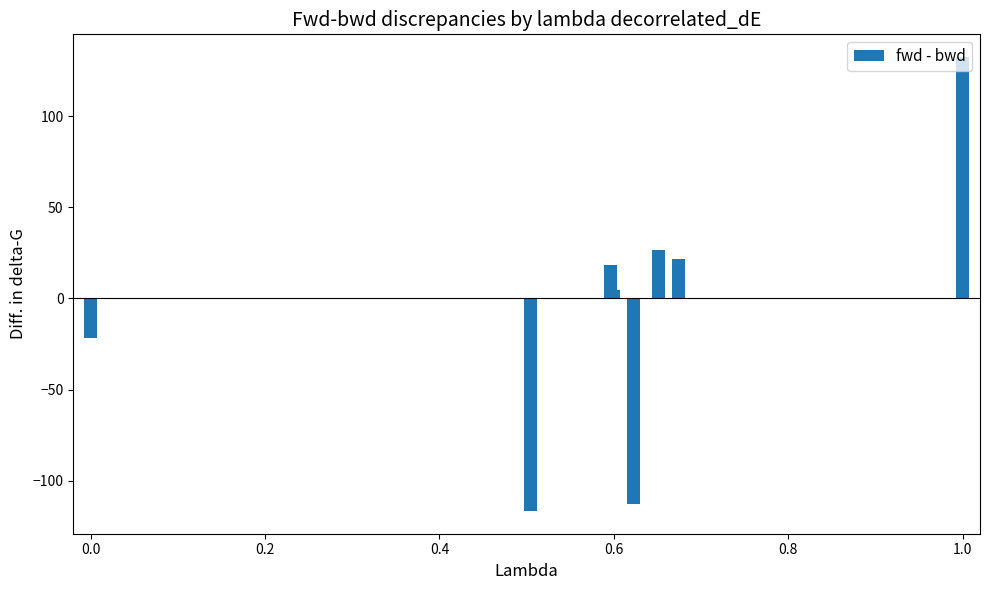

Are the bars grouped side by side (vs. stacked)?

No